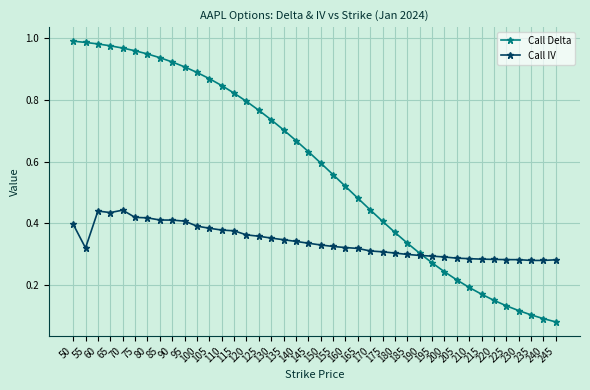

Is it true that Call IV equals 0.5 at 55?

False